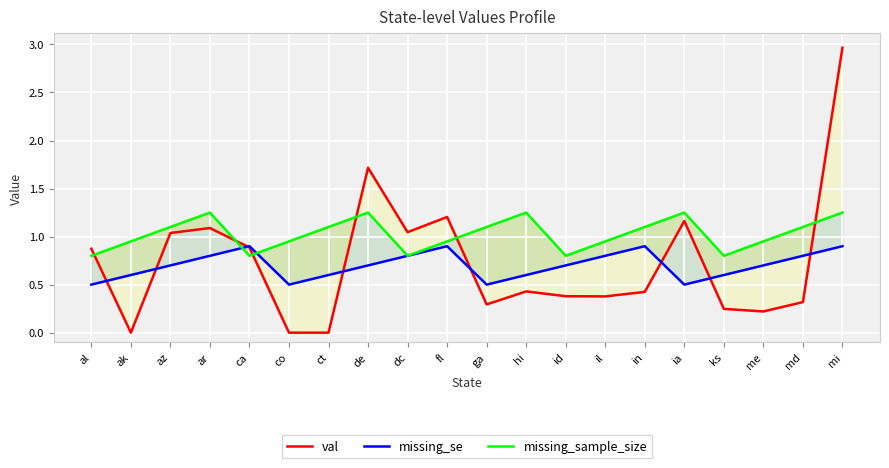

Reading left to right, extract all data points from this chart.

val: al=0.9	ak=0.0	az=1.0	ar=1.1	ca=0.9	co=0.0	ct=0.0	de=1.7	dc=1.0	fl=1.2	ga=0.3	hi=0.4	id=0.4	il=0.4	in=0.4	ia=1.2	ks=0.2	me=0.2	md=0.3	mi=3.0
missing_se: al=0.5	ak=0.6	az=0.7	ar=0.8	ca=0.9	co=0.5	ct=0.6	de=0.7	dc=0.8	fl=0.9	ga=0.5	hi=0.6	id=0.7	il=0.8	in=0.9	ia=0.5	ks=0.6	me=0.7	md=0.8	mi=0.9
missing_sample_size: al=0.8	ak=1.0	az=1.1	ar=1.2	ca=0.8	co=1.0	ct=1.1	de=1.2	dc=0.8	fl=1.0	ga=1.1	hi=1.2	id=0.8	il=1.0	in=1.1	ia=1.2	ks=0.8	me=1.0	md=1.1	mi=1.2